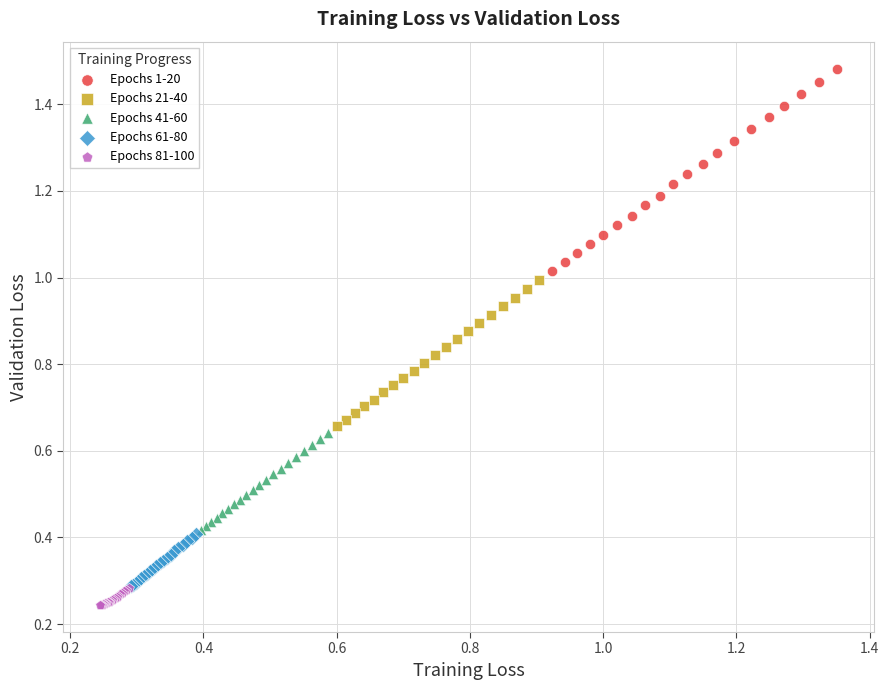

Which series contains the lowest Y value?

Epochs 81-100